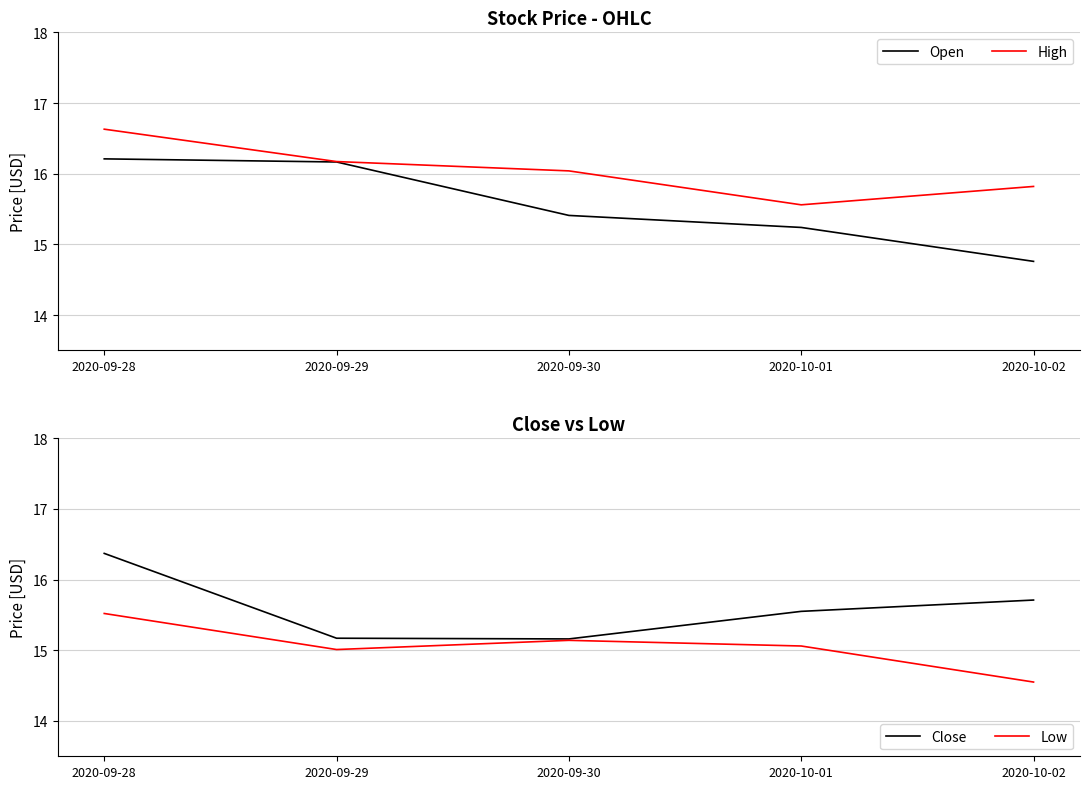

Is it true that Open equals 15.2 at 2020-10-01?

True